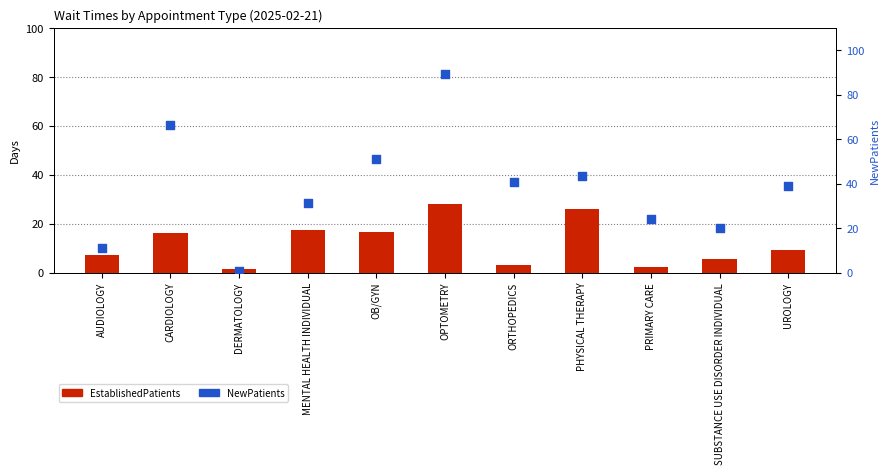

Which series contains the highest Y value?

NewPatients